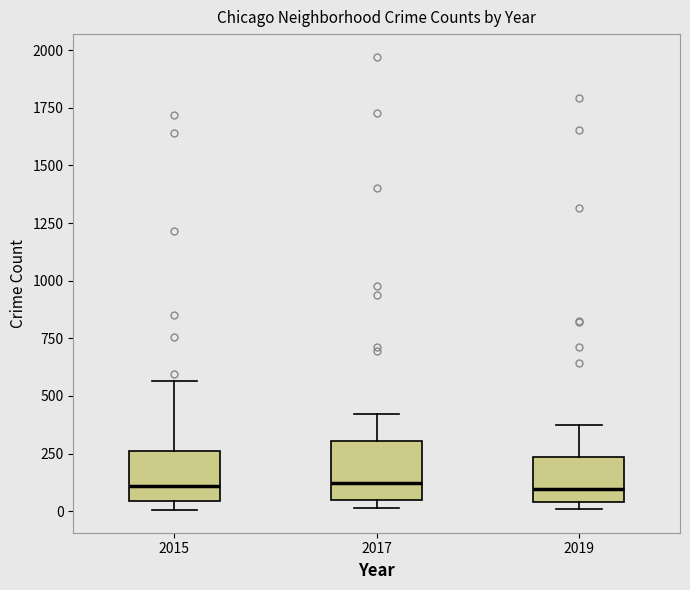

Reading left to right, transcribe this box plot: for each box, give where its median line is, the range the box spans, and where its two whiskers end, as read against the y-axis. The values are not printed on the chart, so give them approximately, as read against the axis.

2015: median 100, box 50 to 250, whiskers 0 to 550
2017: median 100, box 50 to 300, whiskers 0 to 400
2019: median 100, box 50 to 250, whiskers 0 to 400